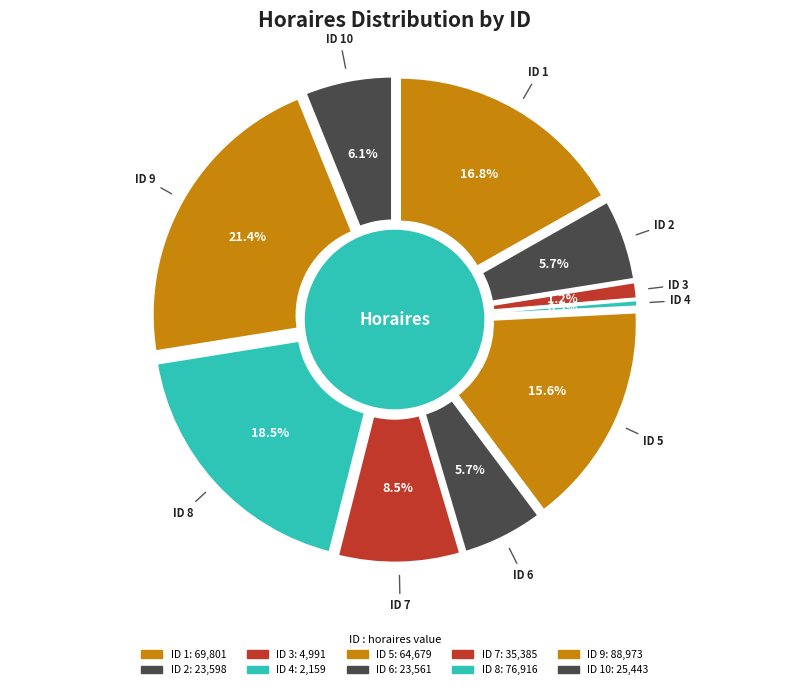

Does 5 account for over 50% of the chart?

No